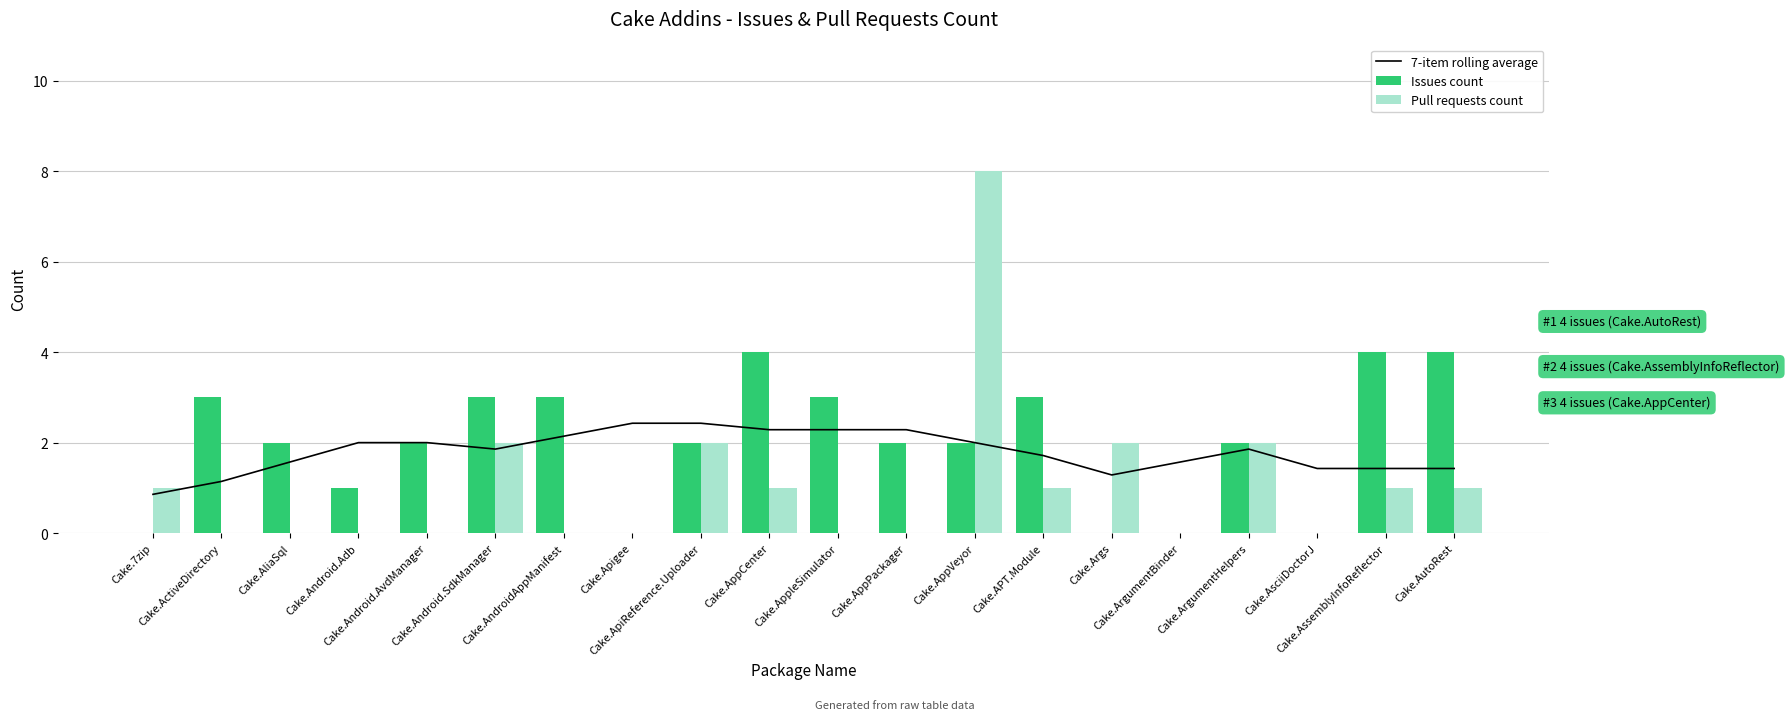

At which label does Issues count first exceed 2?

Cake.ActiveDirectory